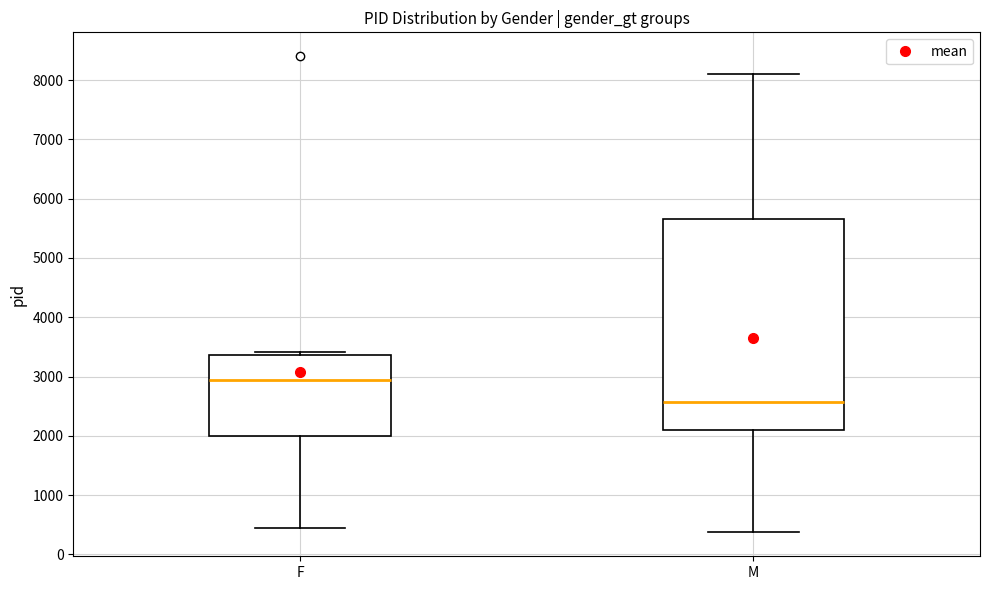

Which box's median line is the highest?

F